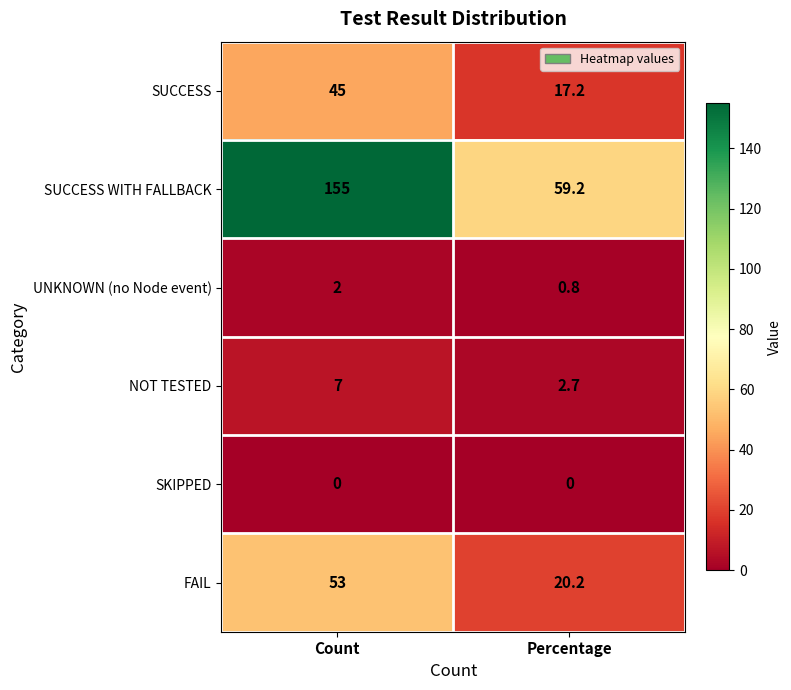

How many categories are shown in the chart?

2